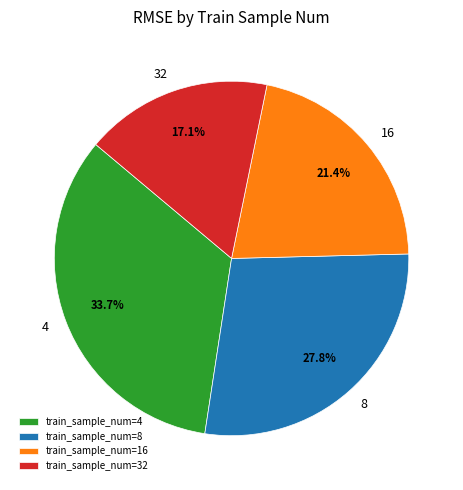

To the nearest percent, what percentage of the pie is 4?

34%